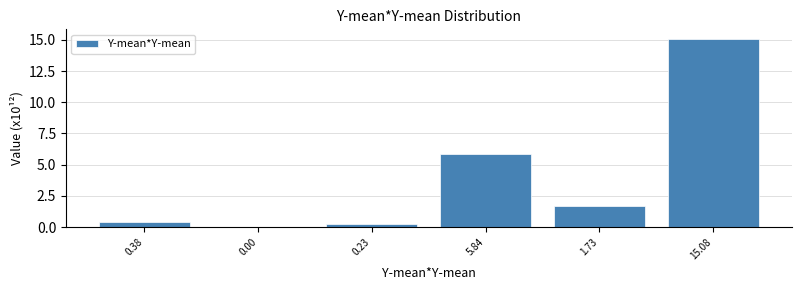

The chart shows a value of 15.1 at 15.08. True or false?

True